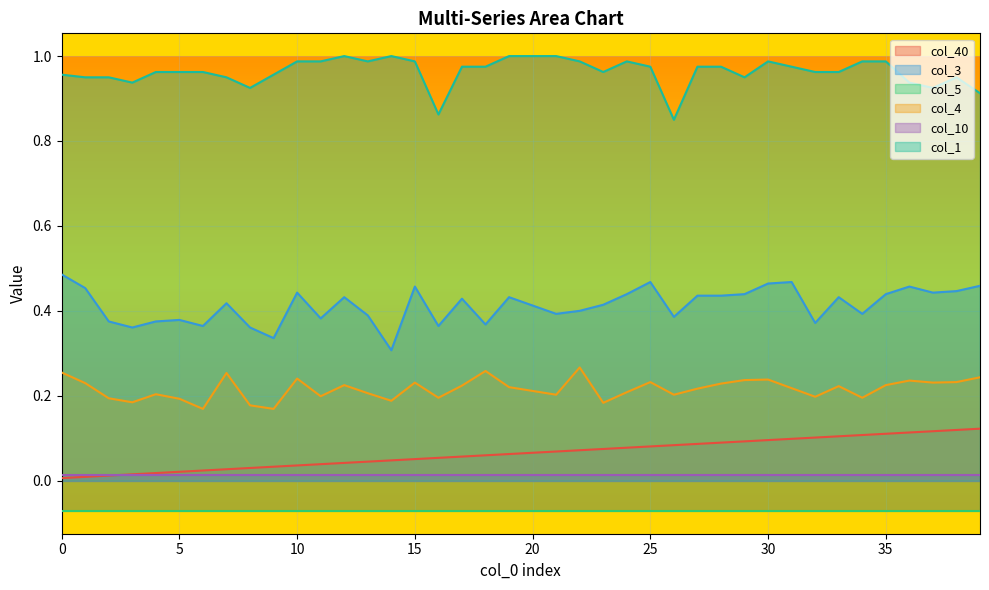

What is the value of the col_1 point at the 27th from the left?

0.9